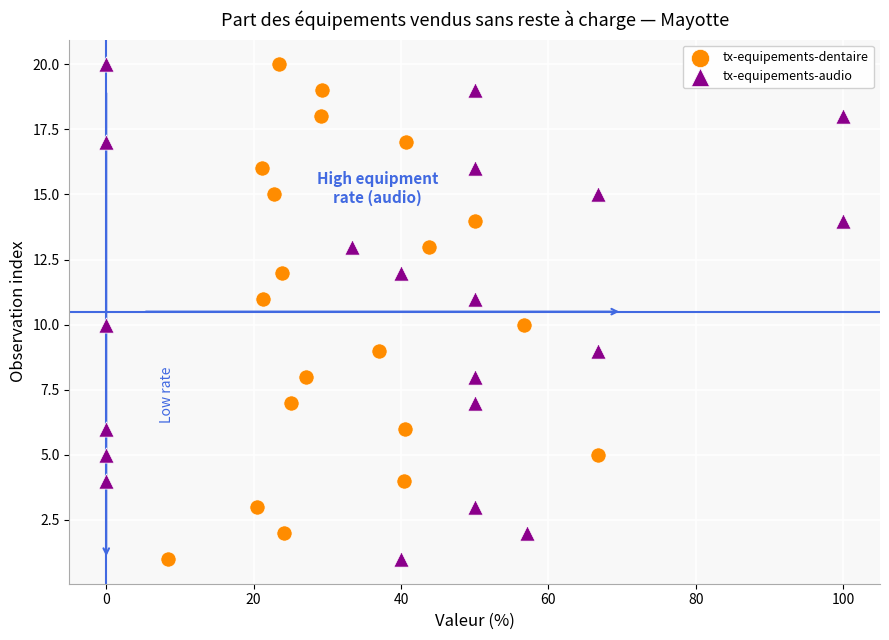

What are all the series names shown in the legend?

tx-equipements-dentaire, tx-equipements-audio